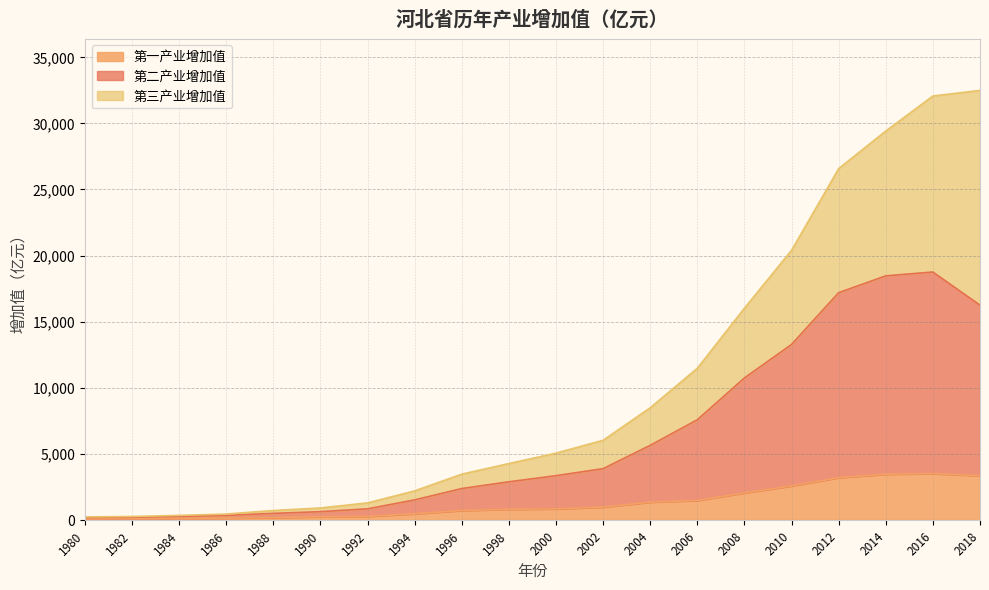

The 第一产业增加值 series shows 356.8 at 2006. True or false?

False